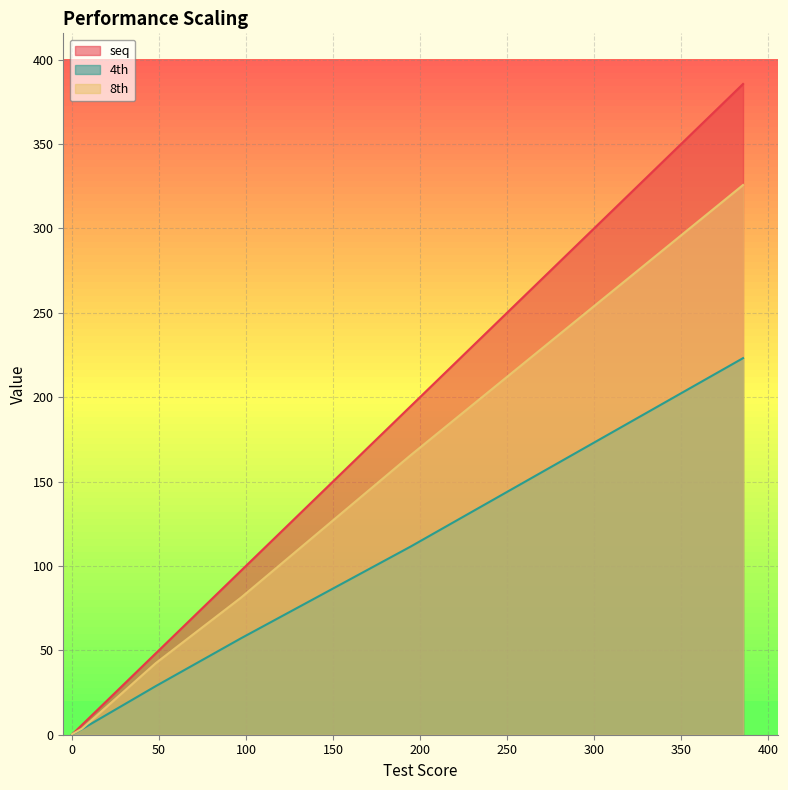

Is the value of 4th at test5 greater than the value of 8th at test5?

No